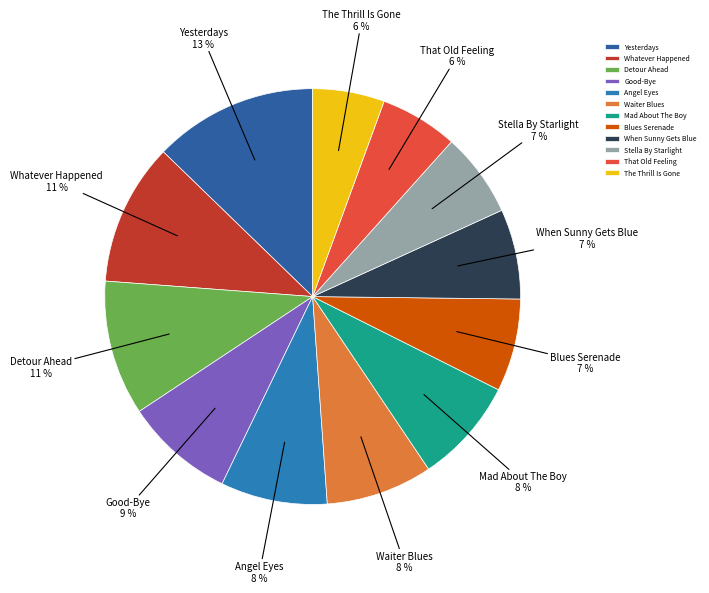

Does any single category account for the majority?

No